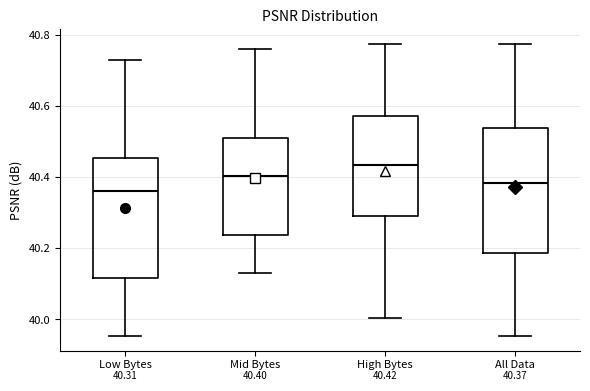

Which box has the lowest median line?

Low Bytes